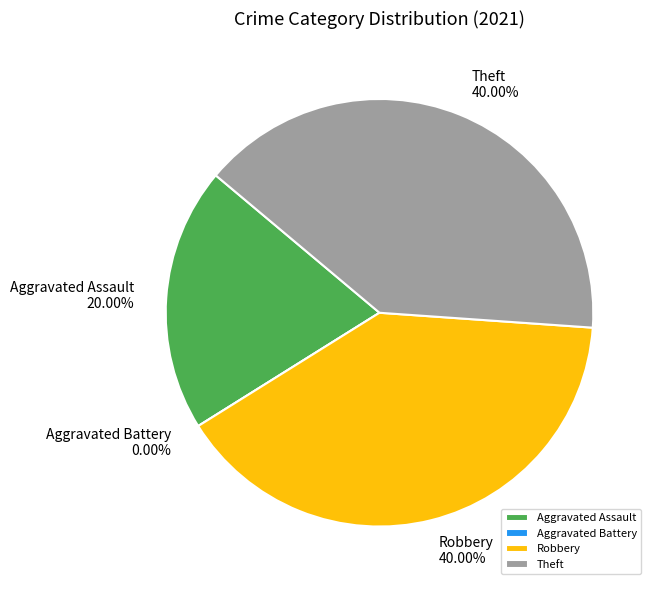

To the nearest percent, what portion does Aggravated Assault represent?

20%